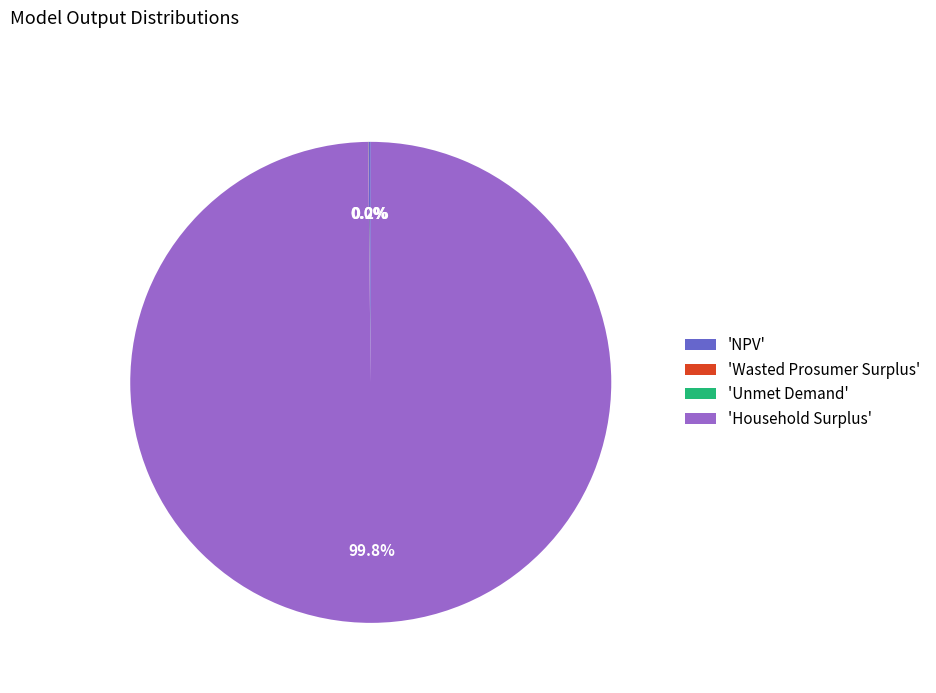

Which category has the biggest portion of the pie?

'Household Surplus'